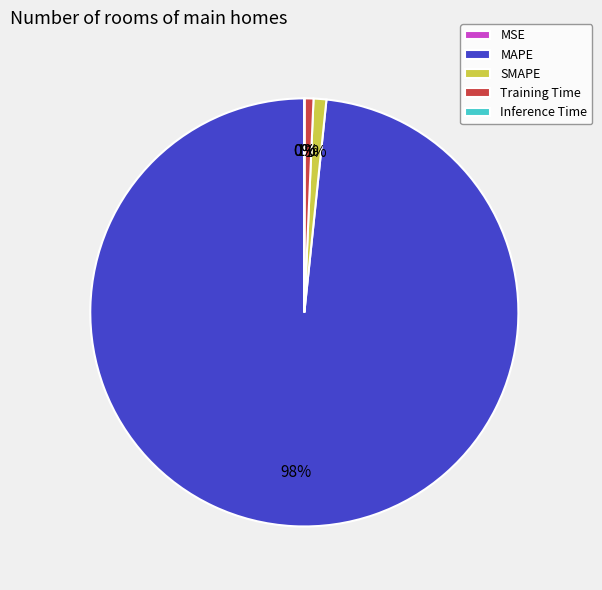

Does any single category account for the majority?

Yes